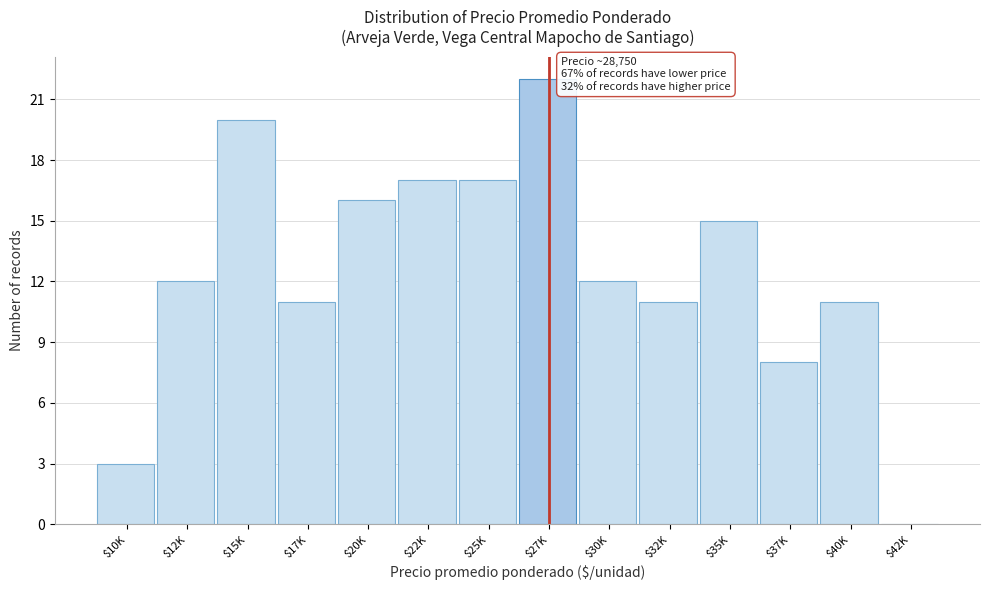

What is the maximum value shown in the chart?

22